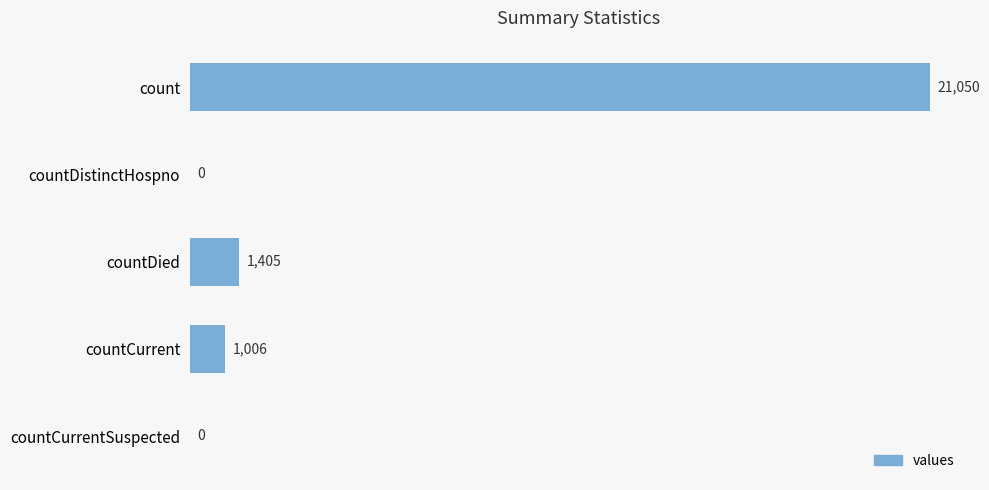

Are the bars horizontal?

Yes